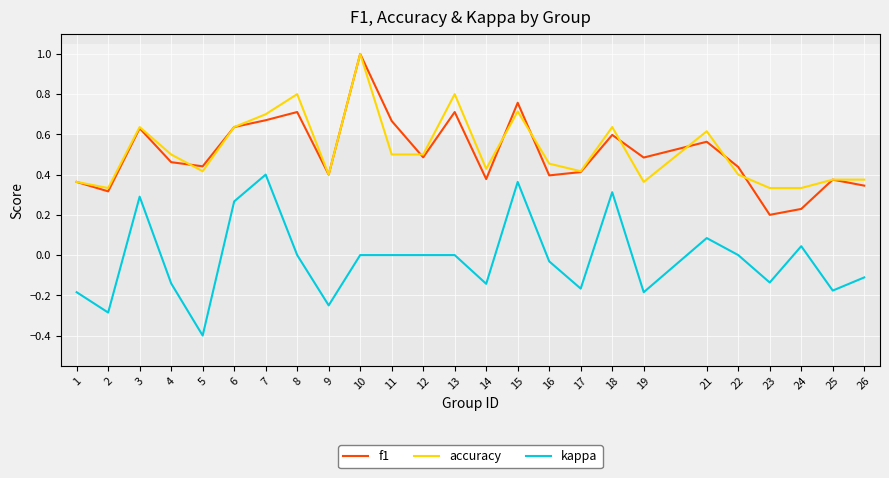

How many lines are shown in the chart?

3